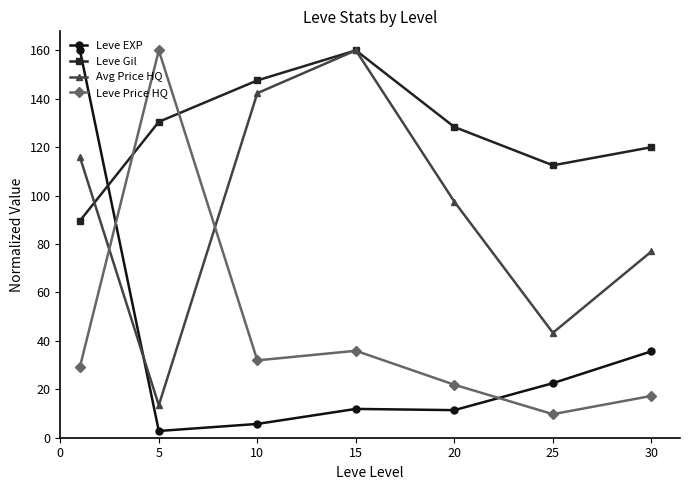

Which series has the widest spread of values?

Leve EXP